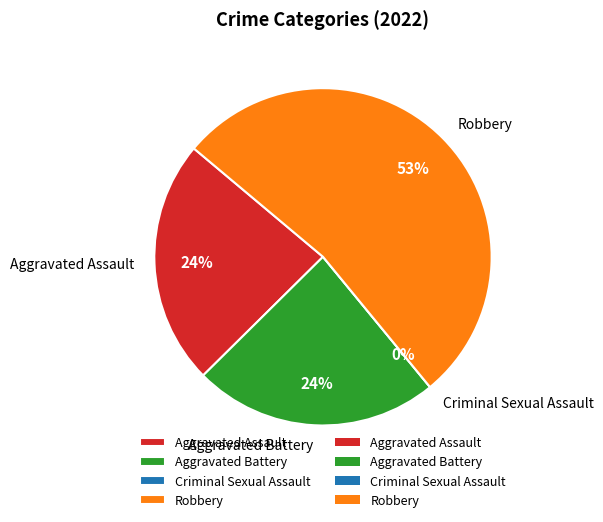

How many segments does this pie chart have?

4